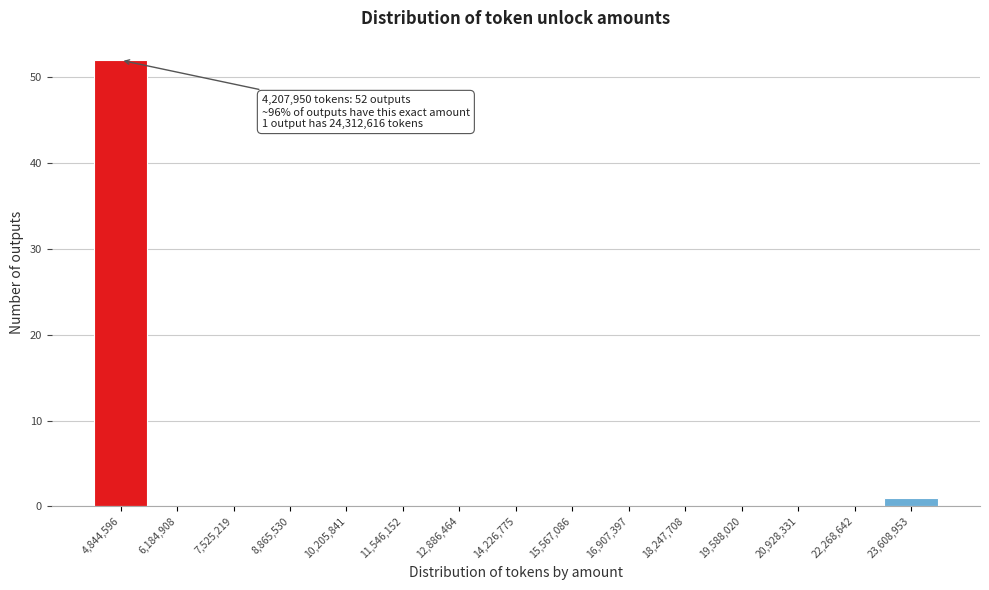

Which range on the x-axis has the tallest bar?

4200000 to 5600000